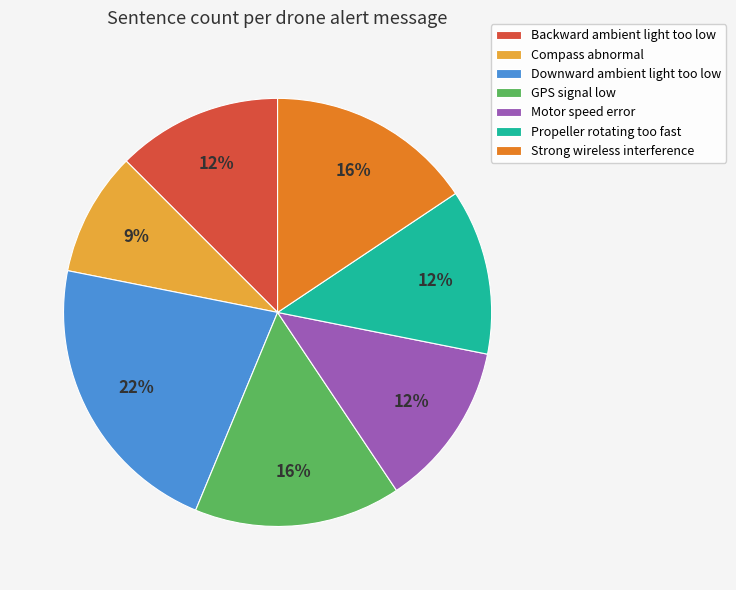

How many segments does this pie chart have?

7